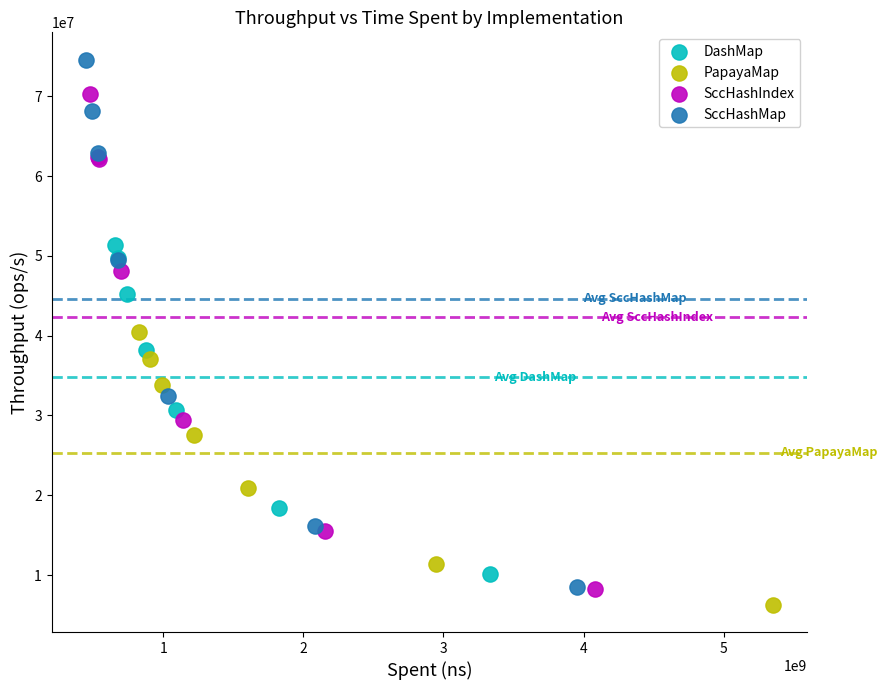

Which series reaches the maximum Y coordinate?

SccHashMap